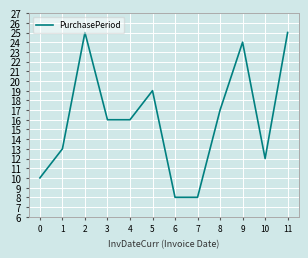

Reading left to right, extract all data points from this chart.

10	13	25	16	16	19	8	8	17	24	12	25